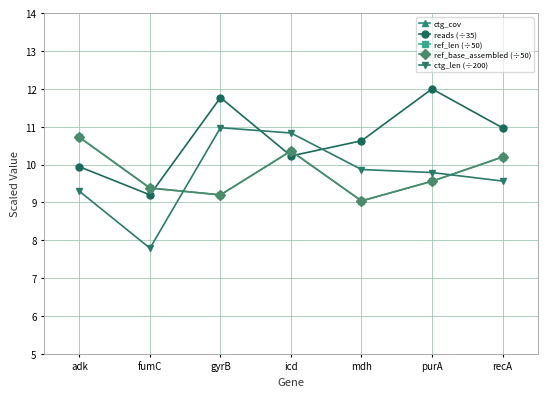

List the series in order of their peak value, lowest first.

ref_len (÷50), ref_base_assembled (÷50), ctg_len (÷200), reads (÷35), ctg_cov